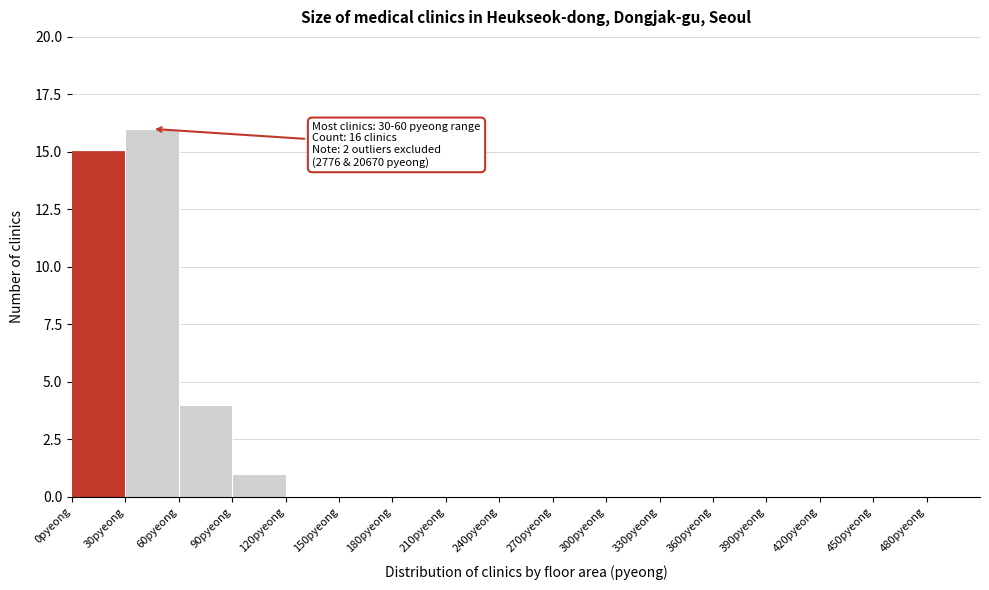

Over which range of the x-axis is the bar tallest?

30 to 60